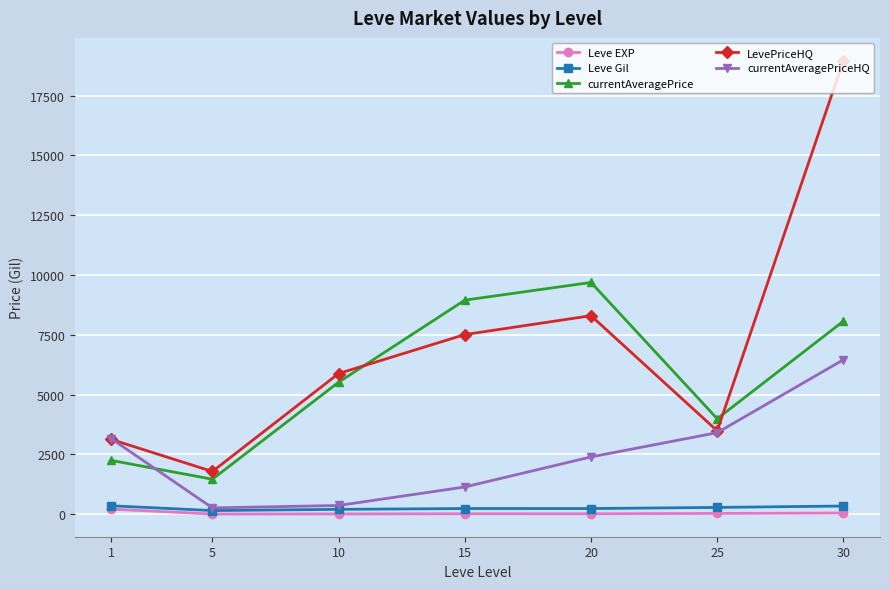

What is the difference between the maximum and minimum values in the Leve Gil series?

199.8